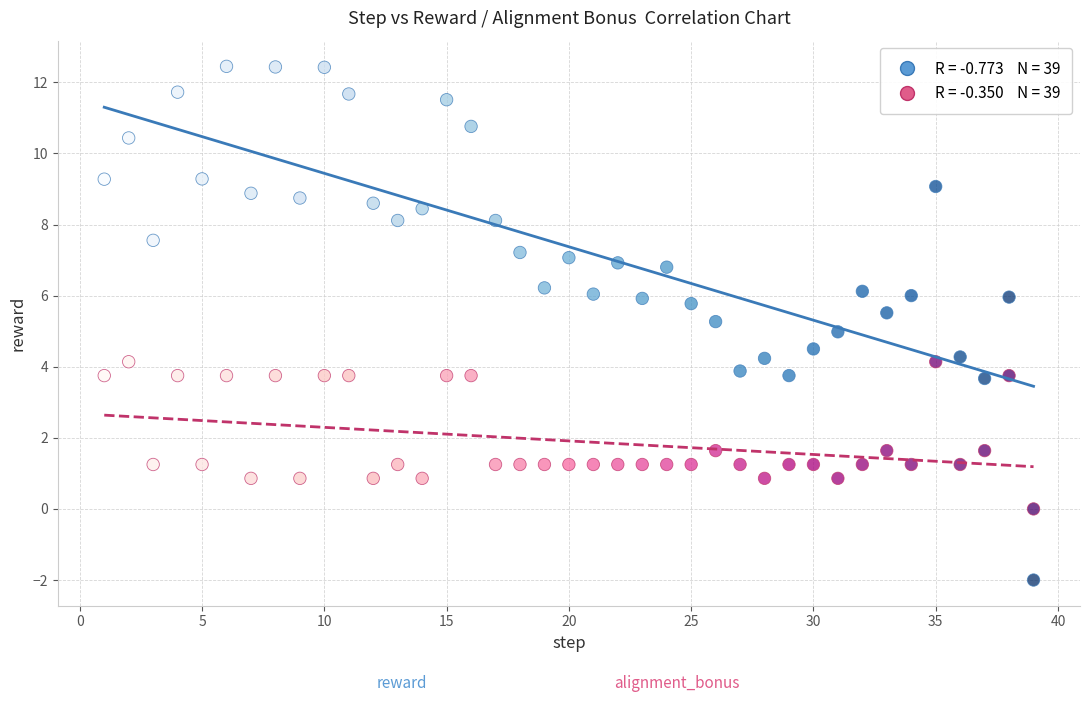

Across all data points, what is the range of Y values (max minus min)?

14.4